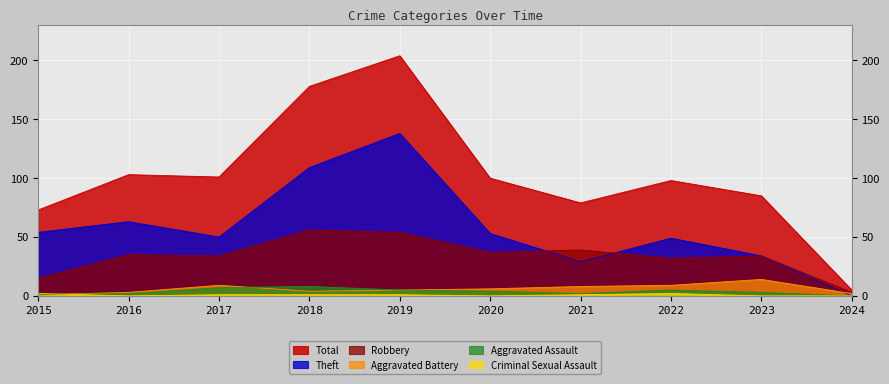

Which category has the highest value across all series?

2019